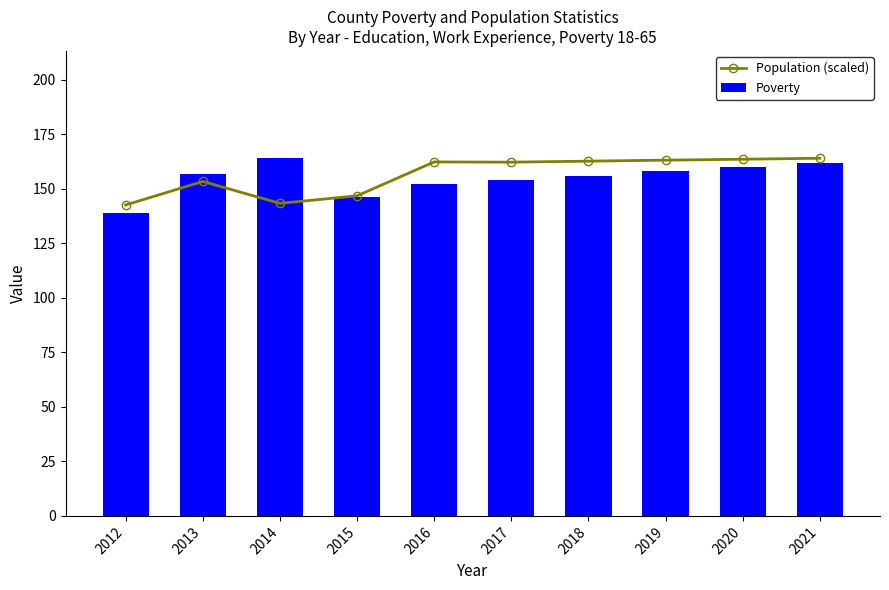

The value of Poverty at 2014 is 49.4. True or false?

False